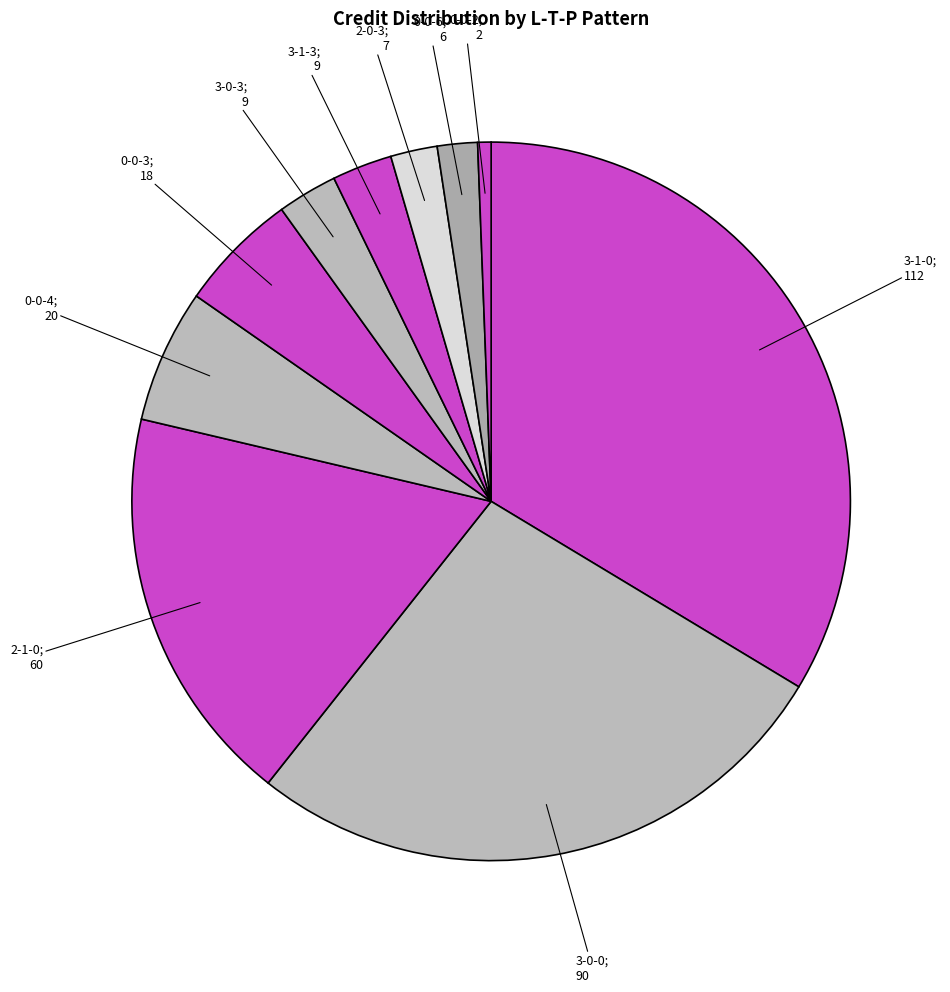

Count the number of slices in the pie.

10